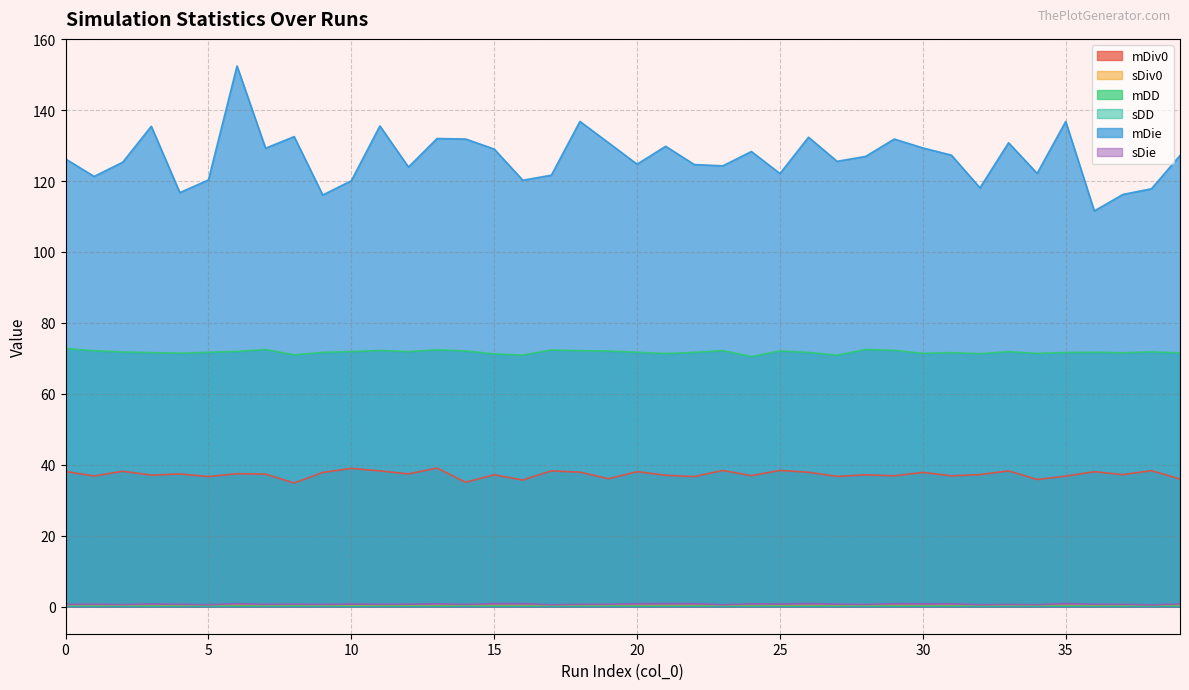

What is the average value of the mDie series?

126.6